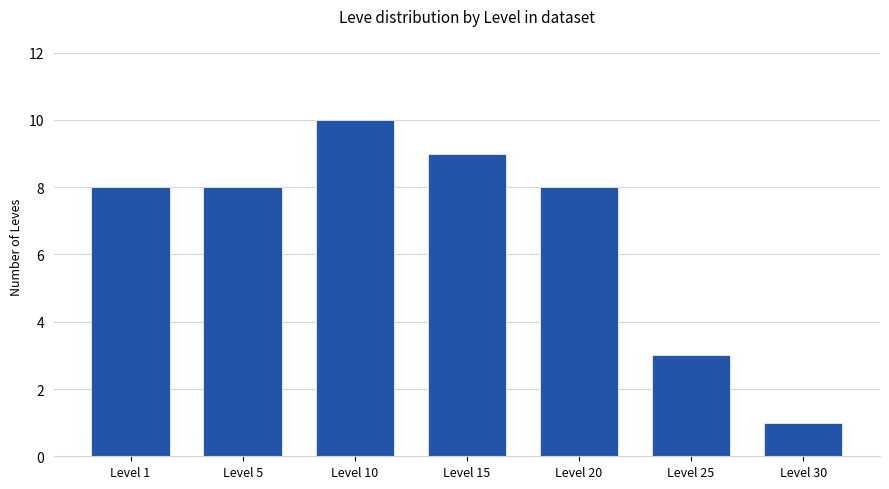

What is the maximum value shown in the chart?

10